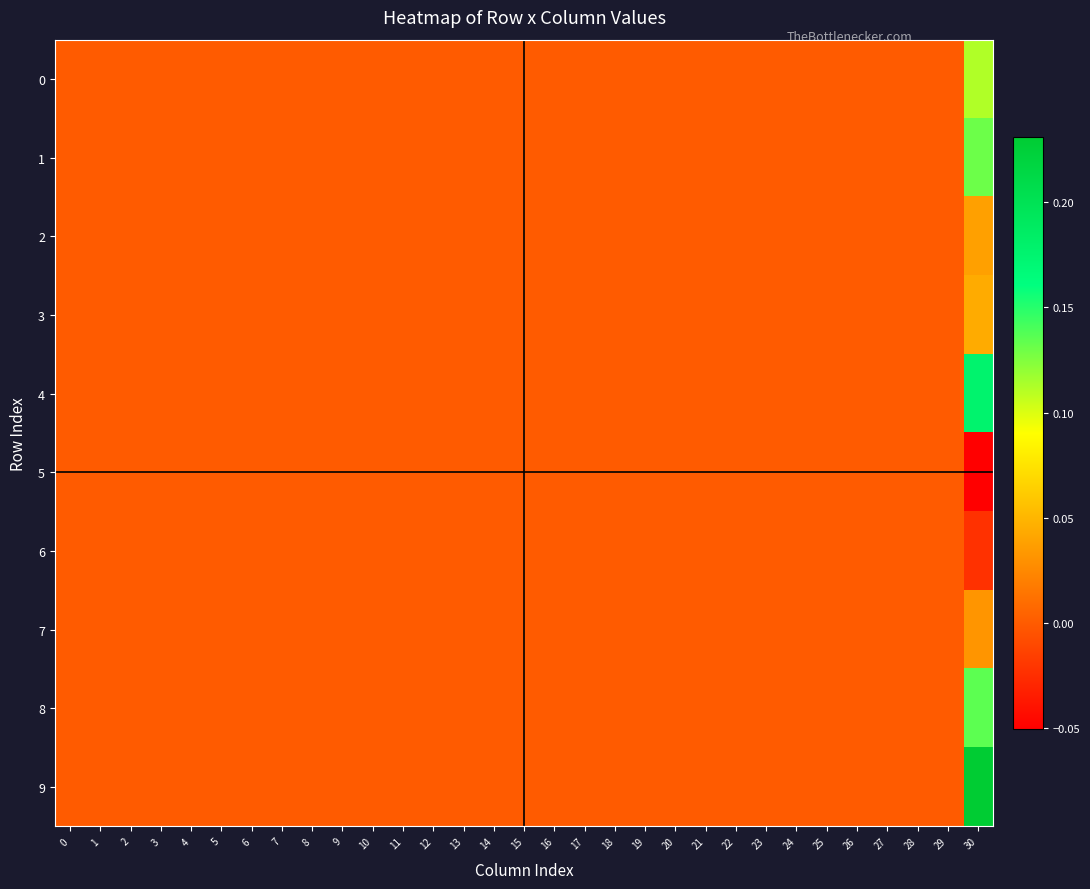

Reading right to left, what are all the values shown in this chart?

0: 30=0.1	29=0.0	28=0.0	27=0.0	26=0.0	25=0.0	24=0.0	23=0.0	22=0.0	21=0.0	20=0.0	19=0.0	18=0.0	17=0.0	16=0.0	15=0.0	14=0.0	13=0.0	12=0.0	11=0.0	10=0.0	9=0.0	8=0.0	7=0.0	6=0.0	5=0.0	4=0.0	3=0.0	2=0.0	1=0.0	0=0.0
1: 30=0.1	29=0.0	28=0.0	27=0.0	26=0.0	25=0.0	24=0.0	23=0.0	22=0.0	21=0.0	20=0.0	19=0.0	18=0.0	17=0.0	16=0.0	15=0.0	14=0.0	13=0.0	12=0.0	11=0.0	10=0.0	9=0.0	8=0.0	7=0.0	6=0.0	5=0.0	4=0.0	3=0.0	2=0.0	1=0.0	0=0.0
2: 30=0.0	29=0.0	28=0.0	27=0.0	26=0.0	25=0.0	24=0.0	23=0.0	22=0.0	21=0.0	20=0.0	19=0.0	18=0.0	17=0.0	16=0.0	15=0.0	14=0.0	13=0.0	12=0.0	11=0.0	10=0.0	9=0.0	8=0.0	7=0.0	6=0.0	5=0.0	4=0.0	3=0.0	2=0.0	1=0.0	0=0.0
3: 30=0.0	29=0.0	28=0.0	27=0.0	26=0.0	25=0.0	24=0.0	23=0.0	22=0.0	21=0.0	20=0.0	19=0.0	18=0.0	17=0.0	16=0.0	15=0.0	14=0.0	13=0.0	12=0.0	11=0.0	10=0.0	9=0.0	8=0.0	7=0.0	6=0.0	5=0.0	4=0.0	3=0.0	2=0.0	1=0.0	0=0.0
4: 30=0.2	29=0.0	28=0.0	27=0.0	26=0.0	25=0.0	24=0.0	23=0.0	22=0.0	21=0.0	20=0.0	19=0.0	18=0.0	17=0.0	16=0.0	15=0.0	14=0.0	13=0.0	12=0.0	11=0.0	10=0.0	9=0.0	8=0.0	7=0.0	6=0.0	5=0.0	4=0.0	3=0.0	2=0.0	1=0.0	0=0.0
5: 30=-0.1	29=0.0	28=0.0	27=0.0	26=0.0	25=0.0	24=0.0	23=0.0	22=0.0	21=0.0	20=0.0	19=0.0	18=0.0	17=0.0	16=0.0	15=0.0	14=0.0	13=0.0	12=0.0	11=0.0	10=0.0	9=0.0	8=0.0	7=0.0	6=0.0	5=0.0	4=0.0	3=0.0	2=0.0	1=0.0	0=0.0
6: 30=-0.0	29=0.0	28=0.0	27=0.0	26=0.0	25=0.0	24=0.0	23=0.0	22=0.0	21=0.0	20=0.0	19=0.0	18=0.0	17=0.0	16=0.0	15=0.0	14=0.0	13=0.0	12=0.0	11=0.0	10=0.0	9=0.0	8=0.0	7=0.0	6=0.0	5=0.0	4=0.0	3=0.0	2=0.0	1=0.0	0=0.0
7: 30=0.0	29=0.0	28=0.0	27=0.0	26=0.0	25=0.0	24=0.0	23=0.0	22=0.0	21=0.0	20=0.0	19=0.0	18=0.0	17=0.0	16=0.0	15=0.0	14=0.0	13=0.0	12=0.0	11=0.0	10=0.0	9=0.0	8=0.0	7=0.0	6=0.0	5=0.0	4=0.0	3=0.0	2=0.0	1=0.0	0=0.0
8: 30=0.1	29=0.0	28=0.0	27=0.0	26=0.0	25=0.0	24=0.0	23=0.0	22=0.0	21=0.0	20=0.0	19=0.0	18=0.0	17=0.0	16=0.0	15=0.0	14=0.0	13=0.0	12=0.0	11=0.0	10=0.0	9=0.0	8=0.0	7=0.0	6=0.0	5=0.0	4=0.0	3=0.0	2=0.0	1=0.0	0=0.0
9: 30=0.2	29=0.0	28=0.0	27=0.0	26=0.0	25=0.0	24=0.0	23=0.0	22=0.0	21=0.0	20=0.0	19=0.0	18=0.0	17=0.0	16=0.0	15=0.0	14=0.0	13=0.0	12=0.0	11=0.0	10=0.0	9=0.0	8=0.0	7=0.0	6=0.0	5=0.0	4=0.0	3=0.0	2=0.0	1=0.0	0=0.0